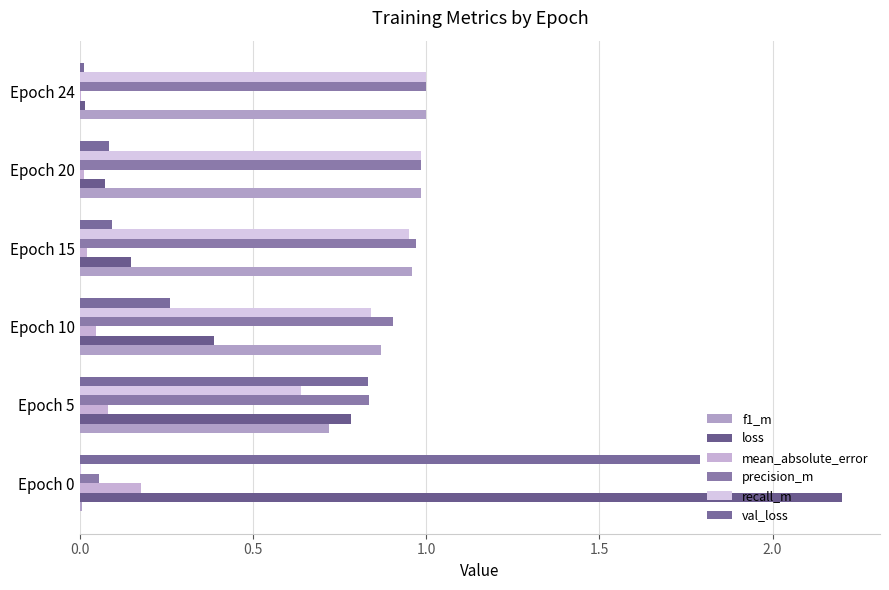

How many categories are shown in the chart?

6